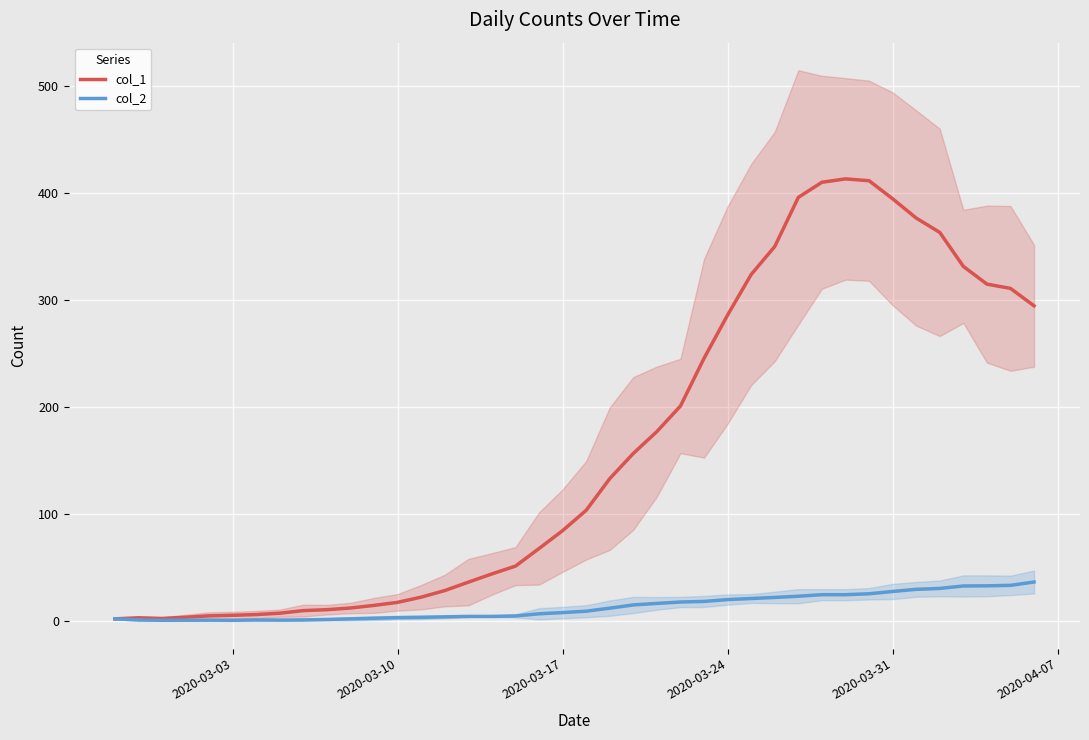

What is the maximum value for col_2?

36.4